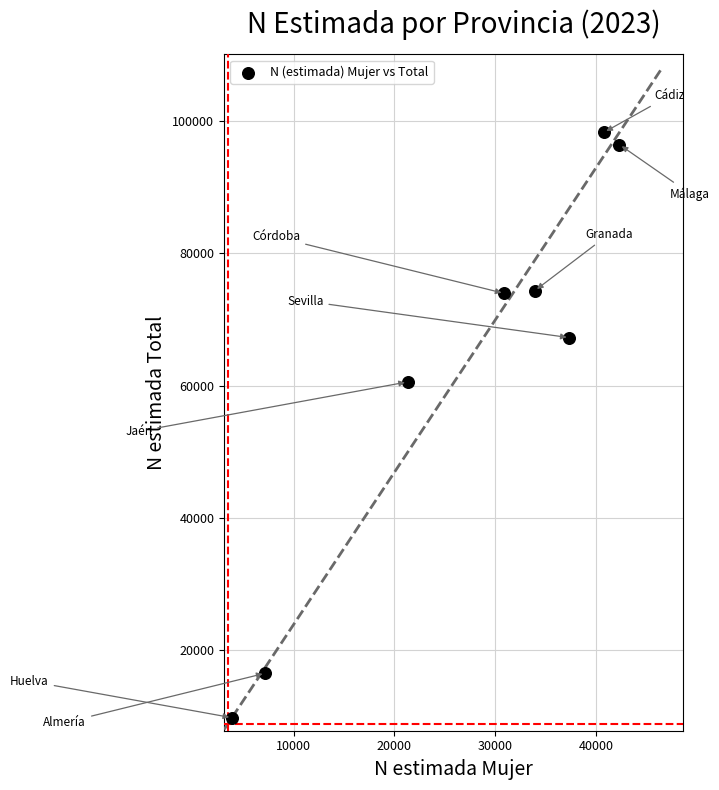

What Y value in the scatter plot is closest to 54037?

60554